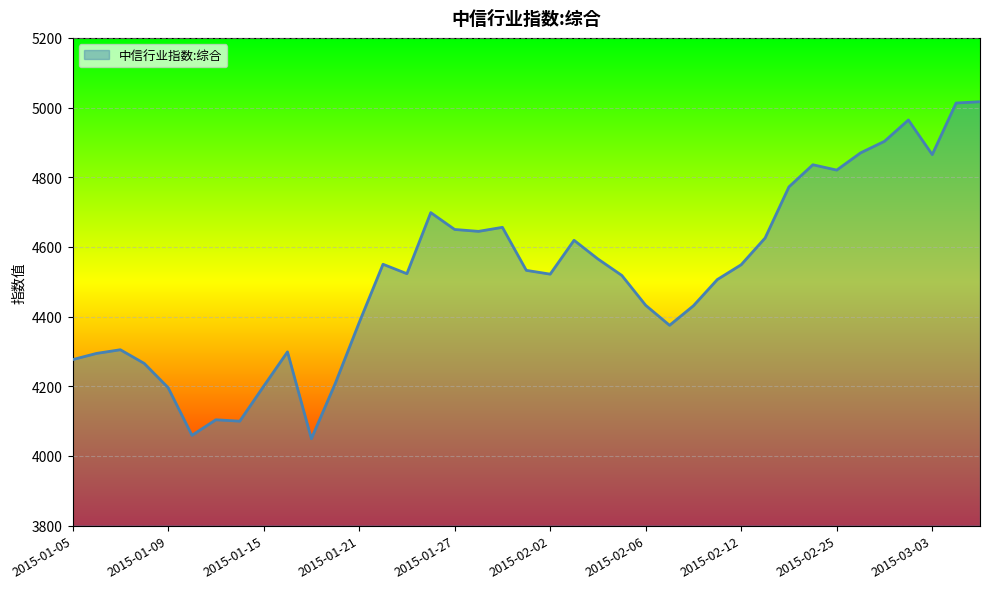

What is the greatest value displayed?

5016.8